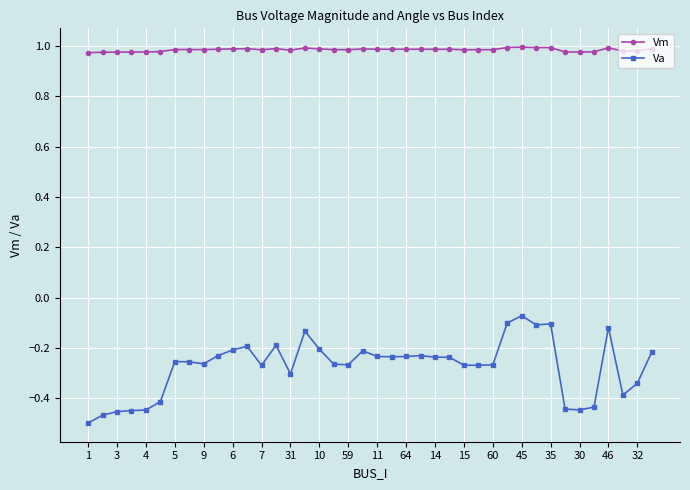

True or false: Va and Vm intersect in this chart.

False